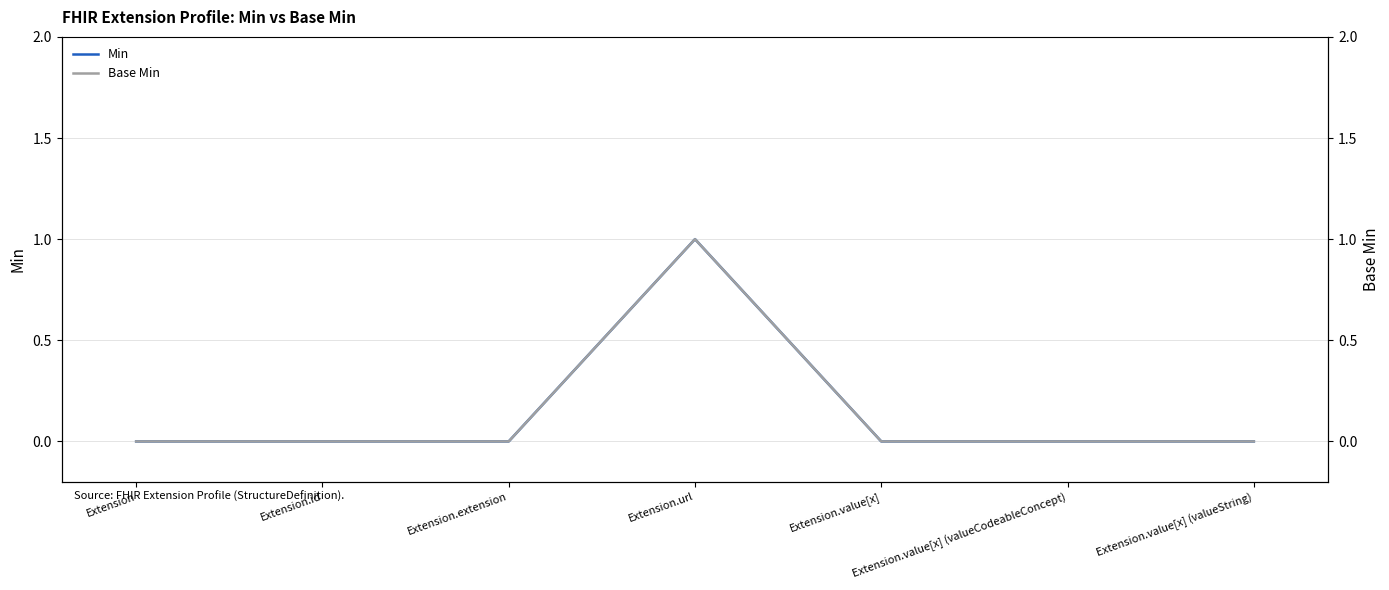

True or false: Min and Base Min intersect in this chart.

False